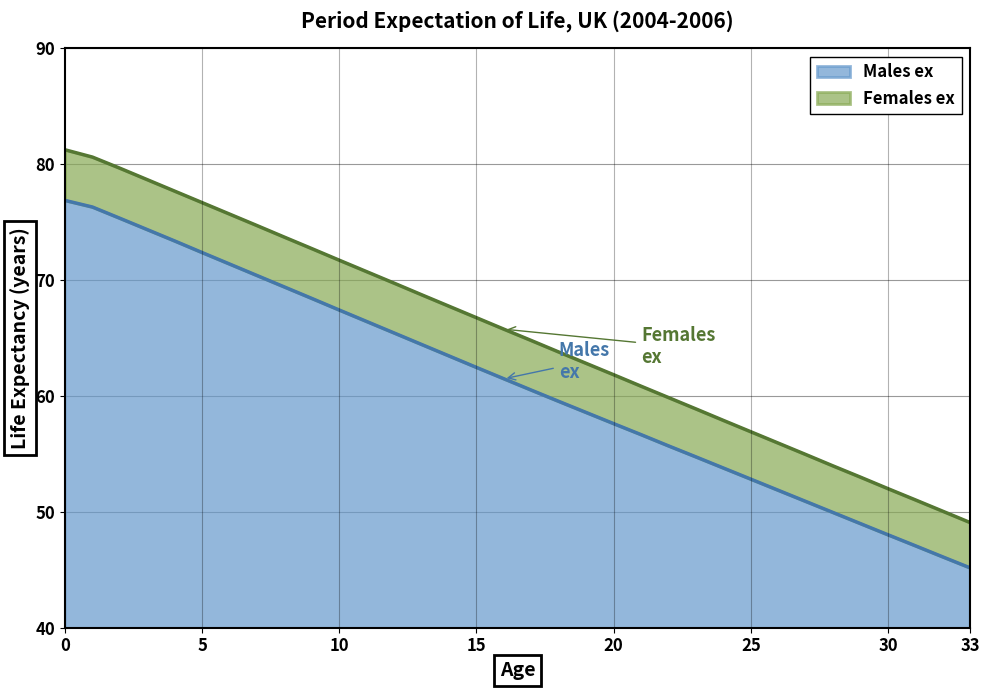

Read the Females ex value at 31.

51.0